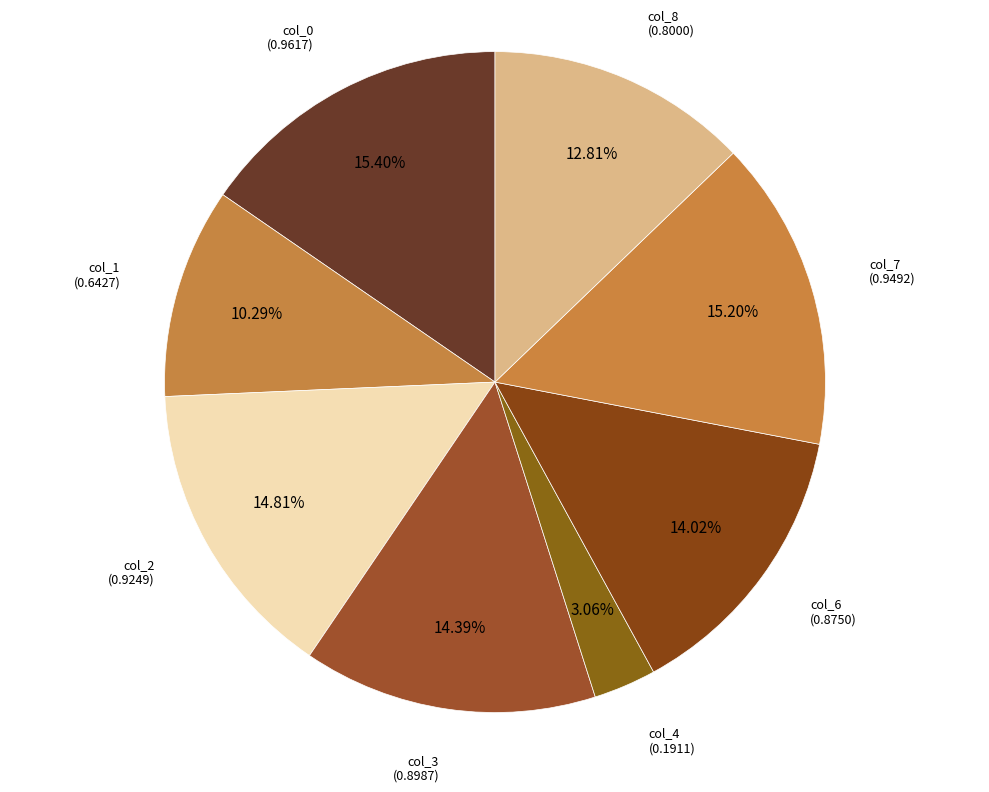

Count the number of slices in the pie.

8